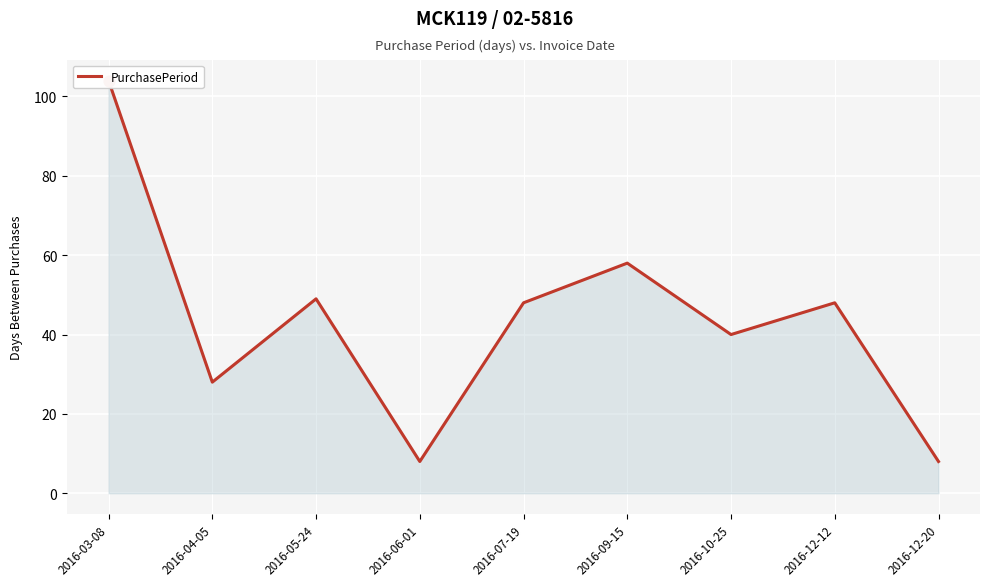

What is the change in value from 2016-03-08 to 2016-09-15?

-46